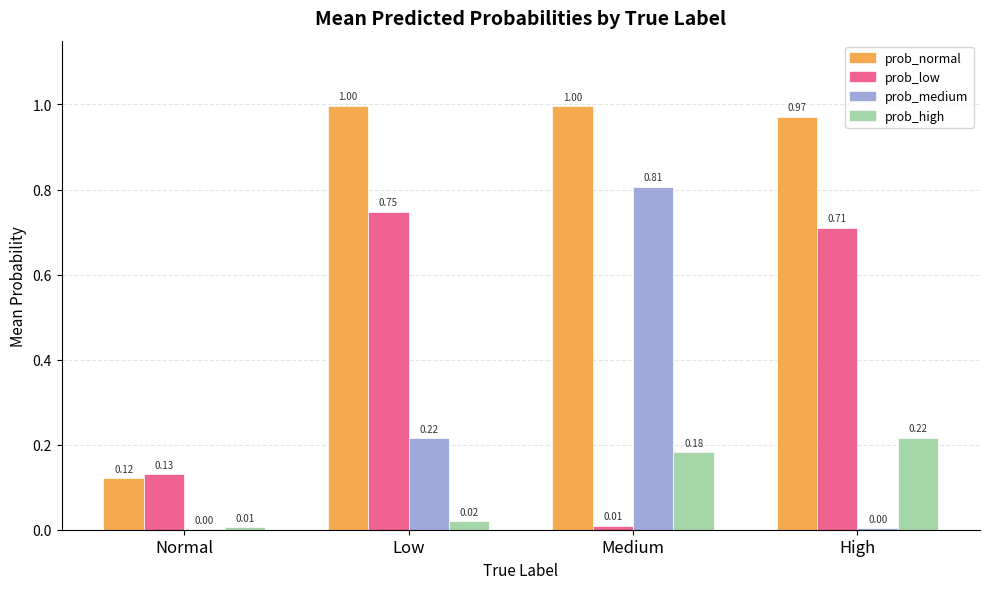

What is the total value across all series at Medium?

2.0